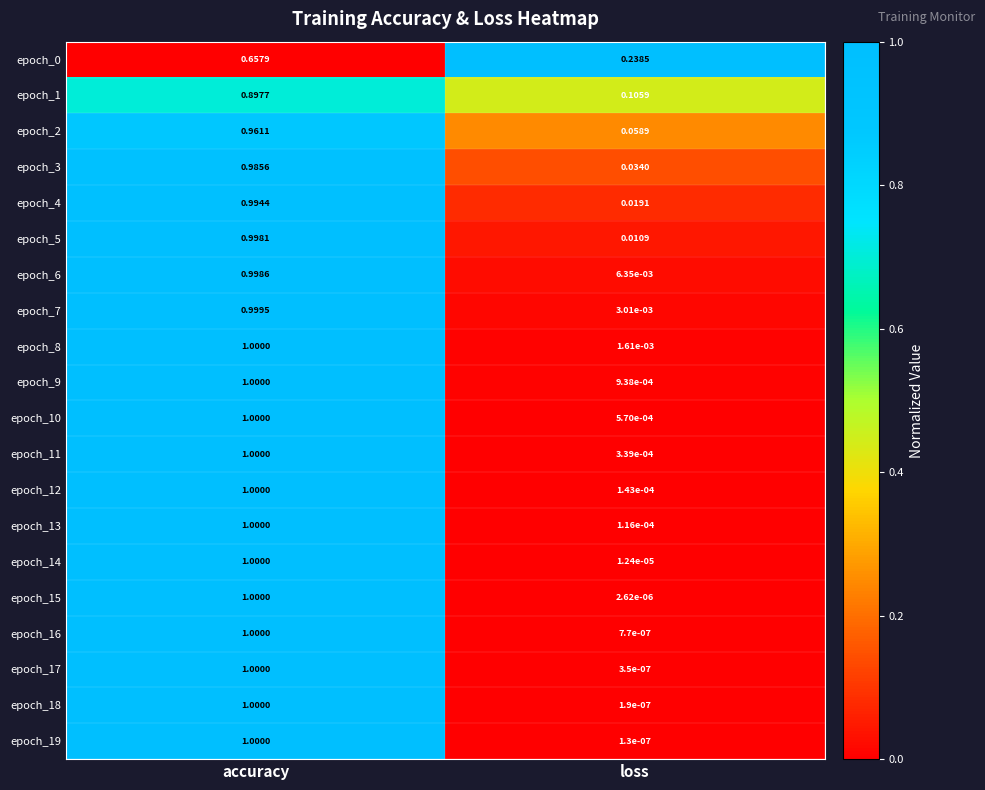

List the labels in order of epoch_19 value, smallest first.

loss, accuracy